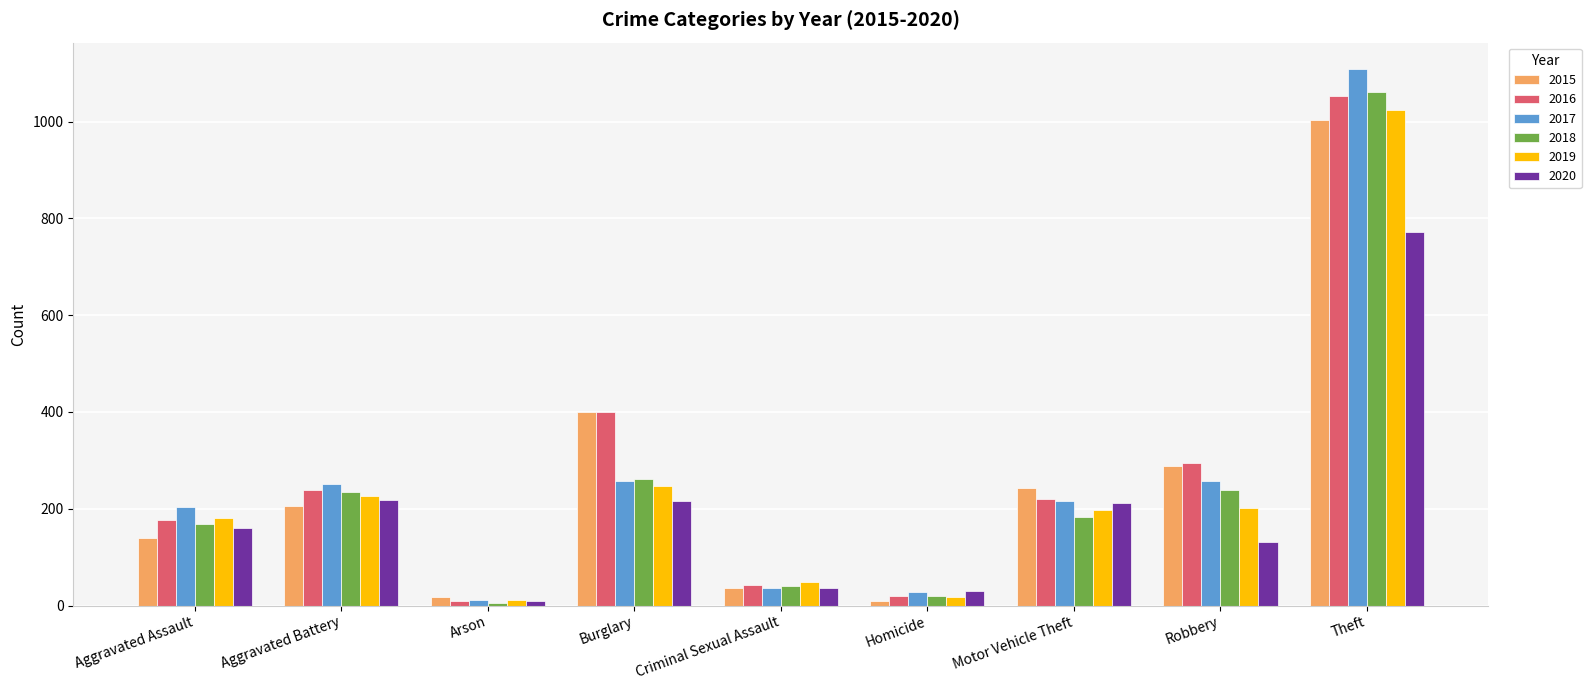

At which label does 2019 reach its peak?

Theft